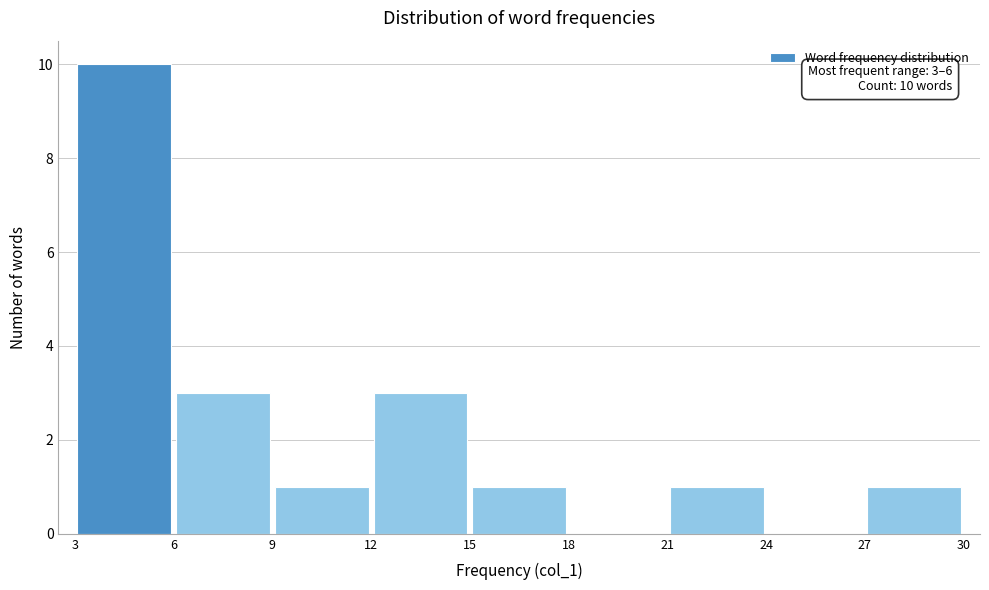

Over which range of the x-axis is the bar tallest?

3 to 6